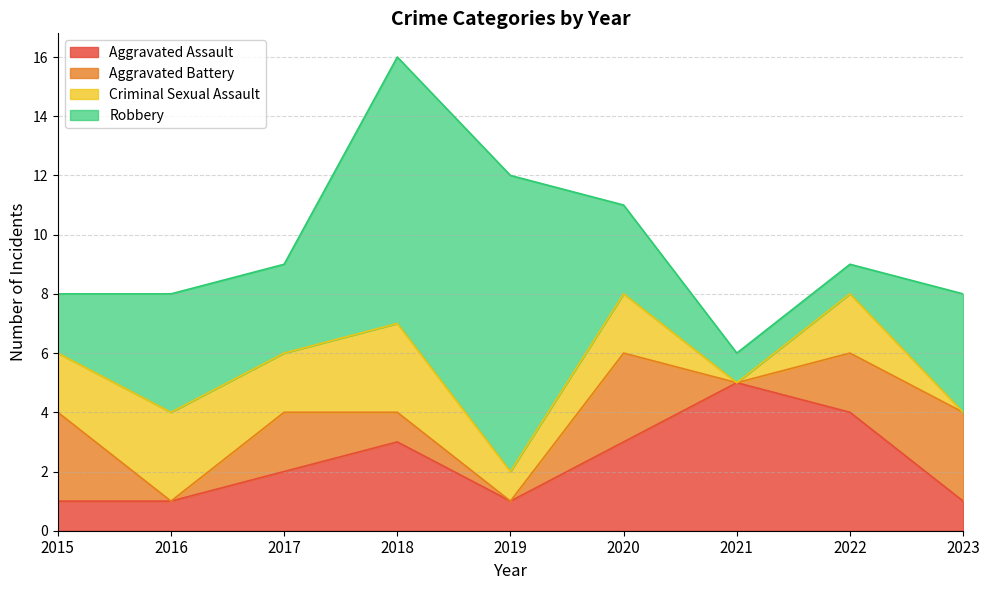

After their last crossing, which series has the higher values: Aggravated Assault or Robbery?

Robbery